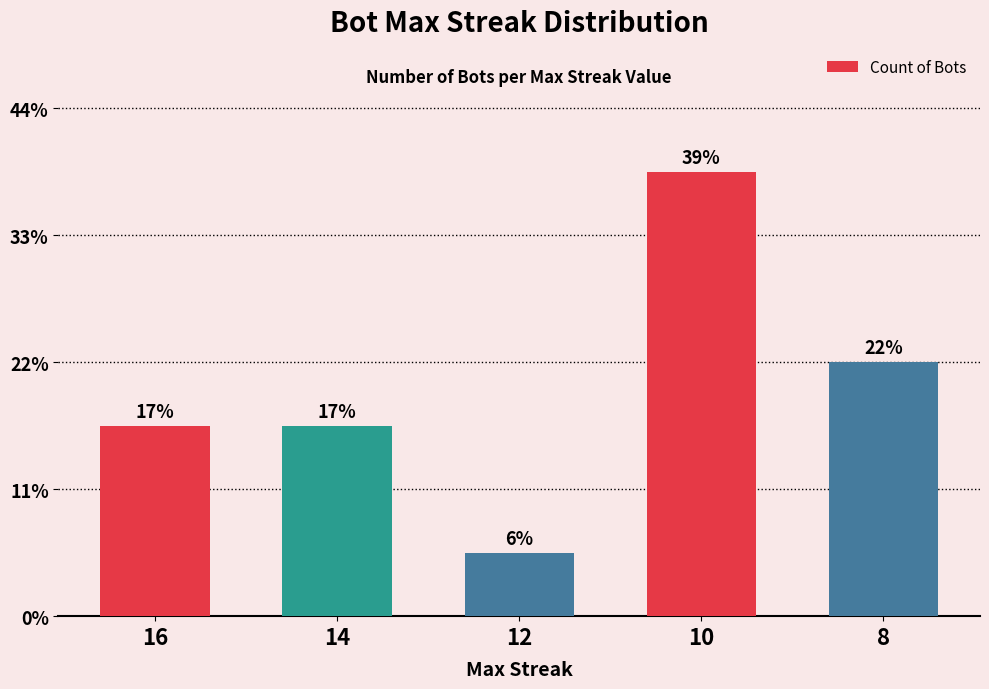

What is the value of the 2nd bar from the left?

3